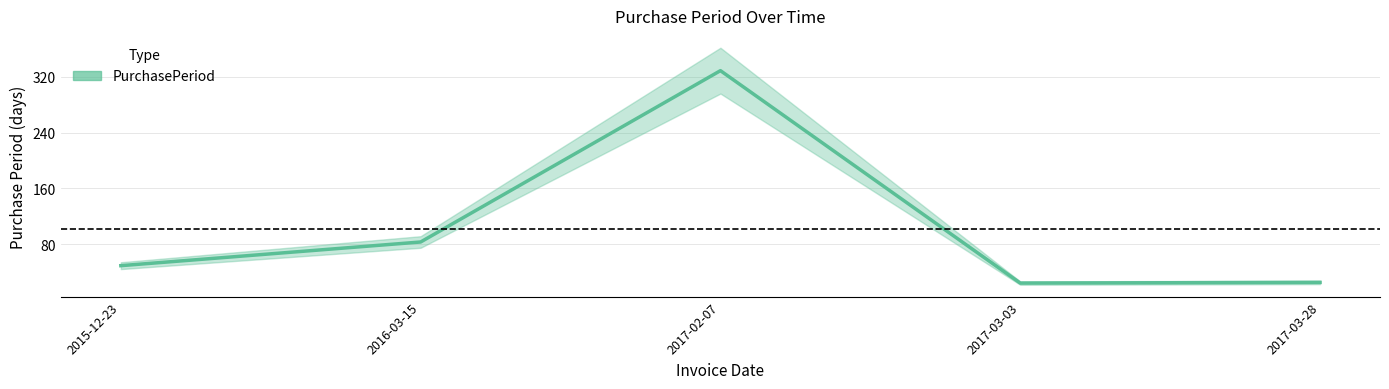

What position from the left is 2016-03-15?

2